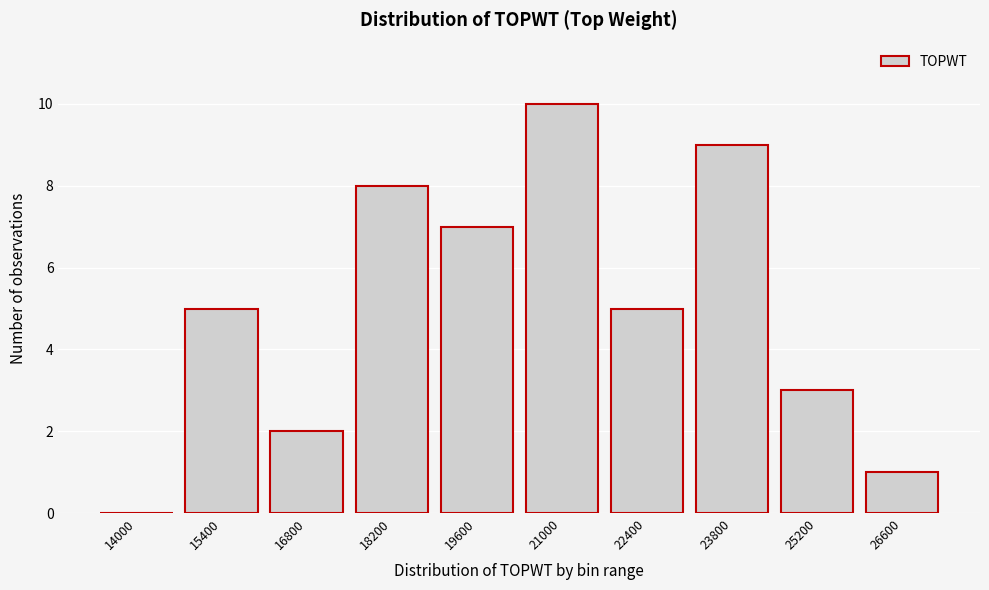

Reading left to right, transcribe all the data shown in this chart.

14000=0	15400=5	16800=2	18200=8	19600=7	21000=10	22400=5	23800=9	25200=3	26600=1